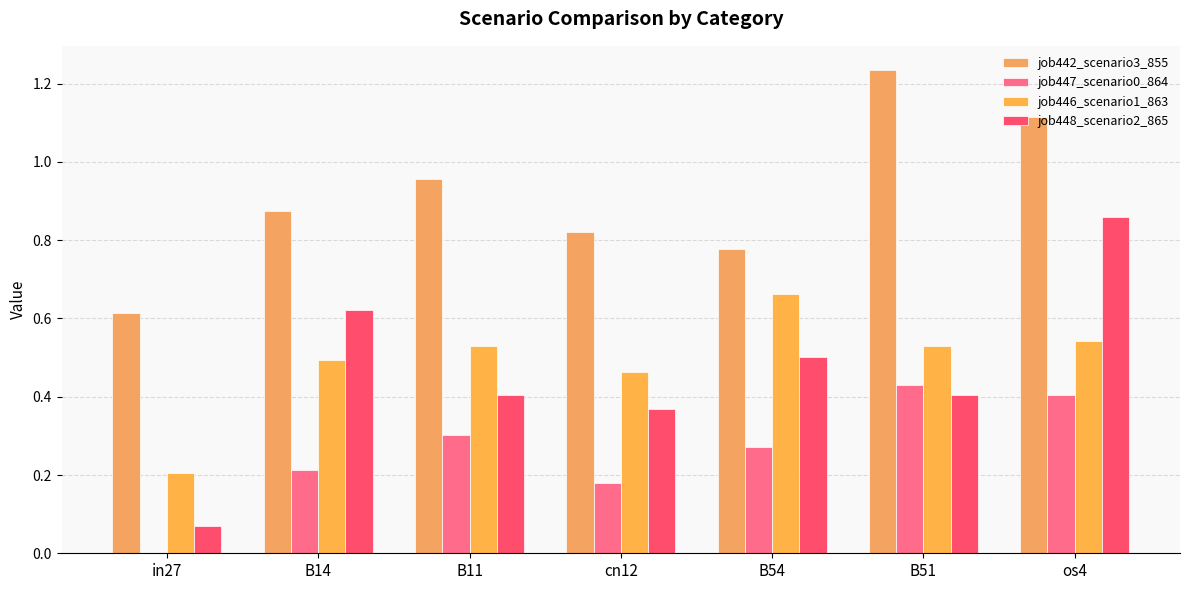

What are all the series names shown in the legend?

job442_scenario3_855, job447_scenario0_864, job446_scenario1_863, job448_scenario2_865